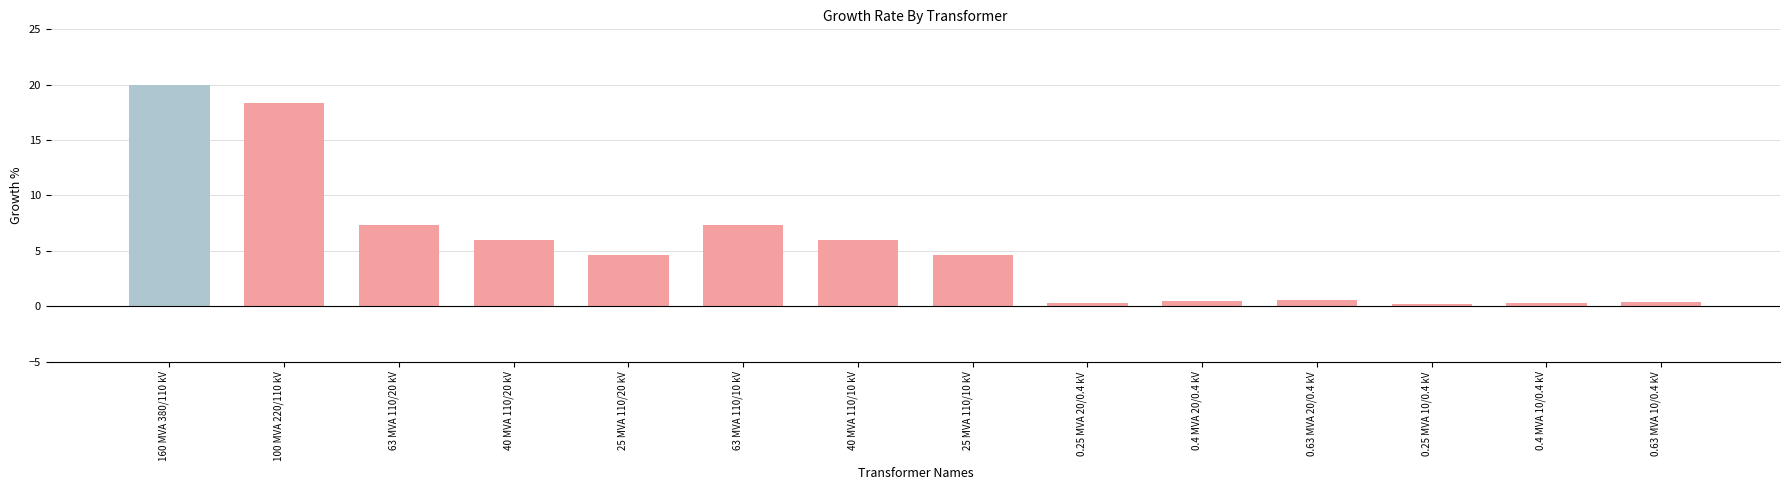

At which label does the data first exceed 4?

160 MVA 380/110 kV